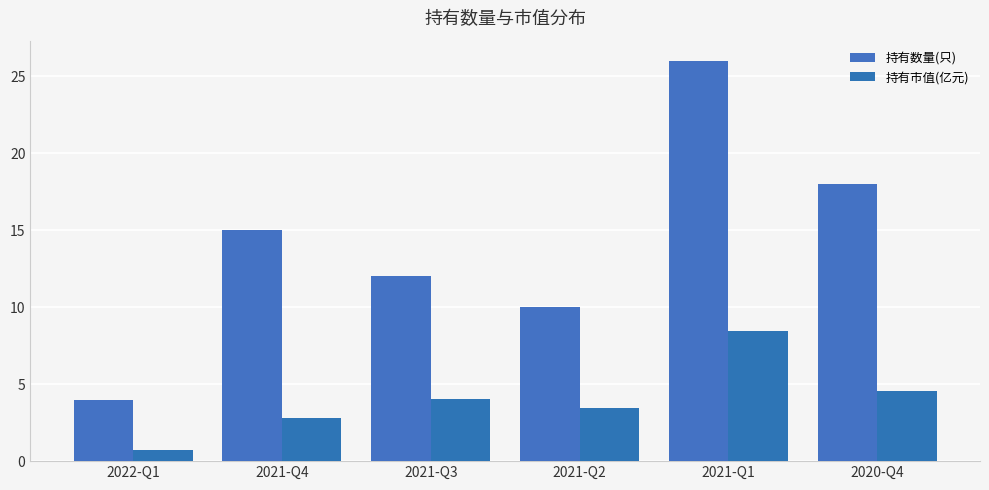

Rank the series by their maximum value, from highest to lowest.

持有数量(只), 持有市值(亿元)